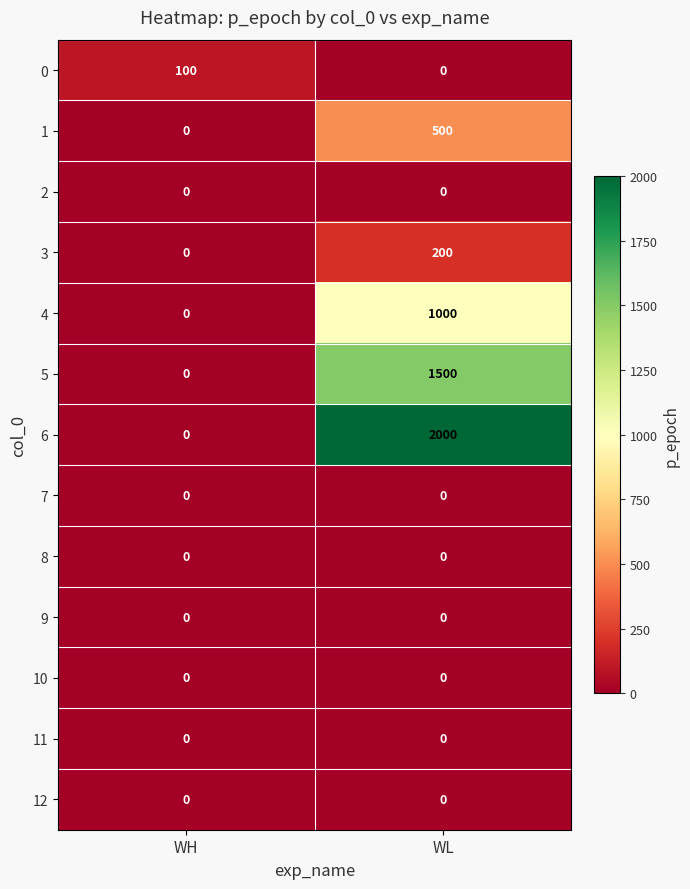

At which category is the sum across all series the highest?

WL